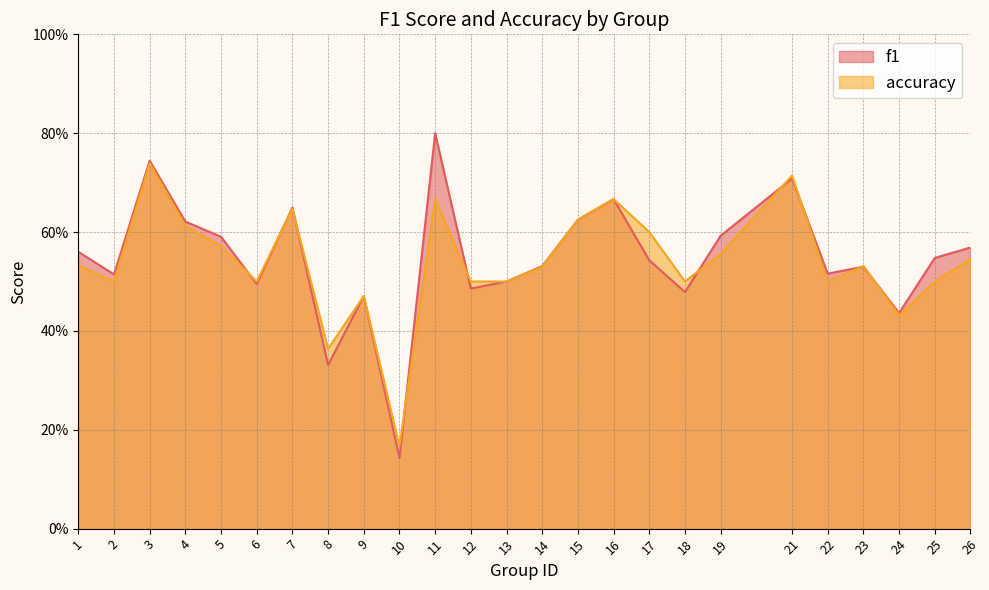

True or false: f1 and accuracy intersect in this chart.

True